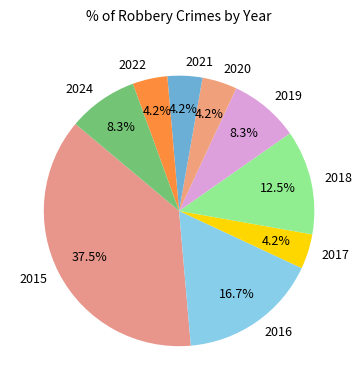

What is the largest slice in the pie chart?

2015